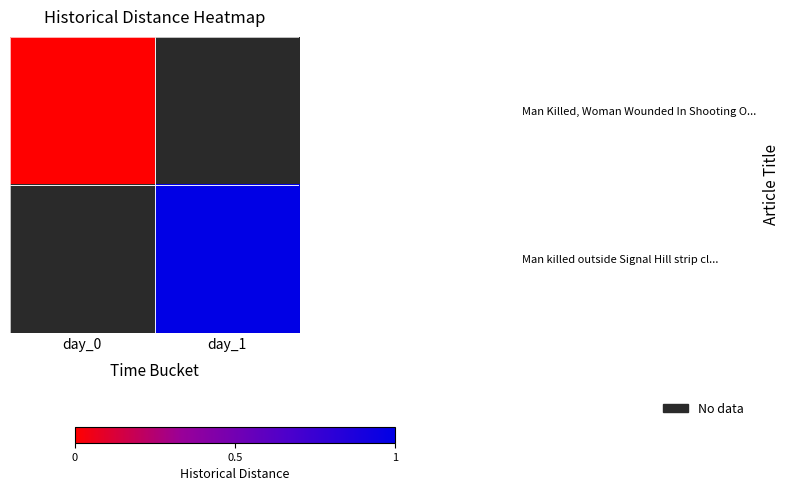

How many categories are shown in the chart?

2